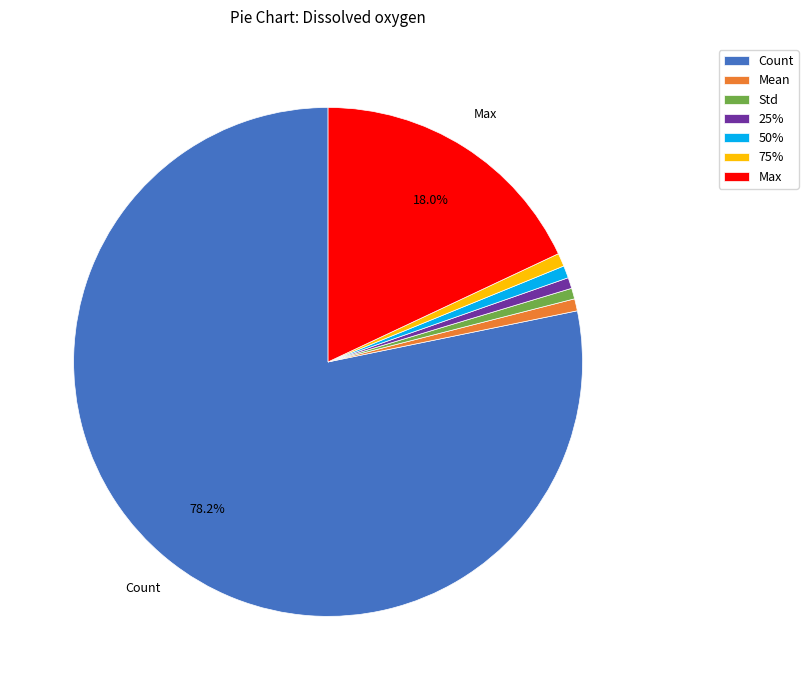

What percentage is the Max slice, to the nearest percent?

18%